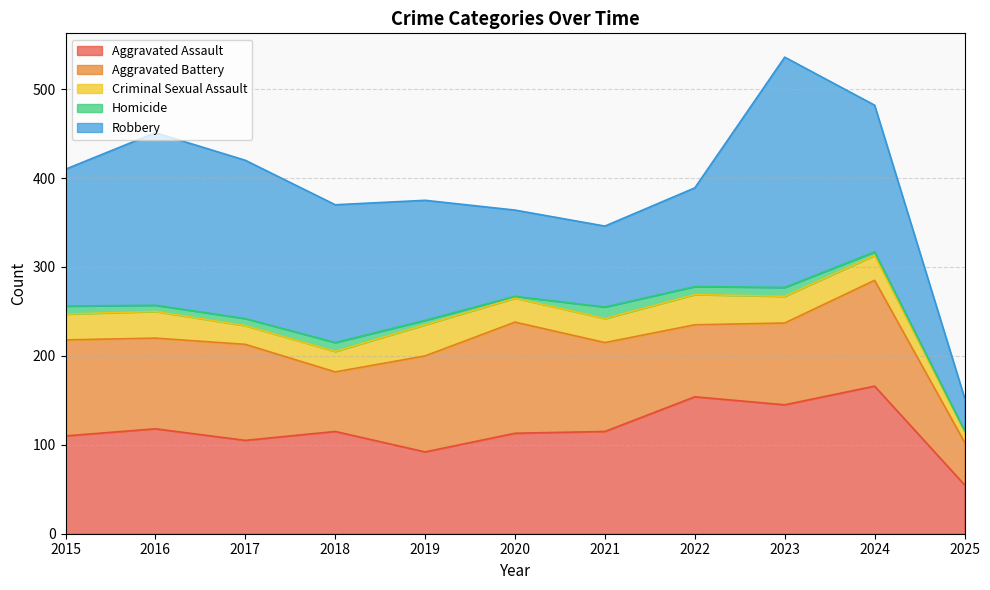

In Aggravated Battery, how many points are higher than both neighbors (excluding endpoints)?

3